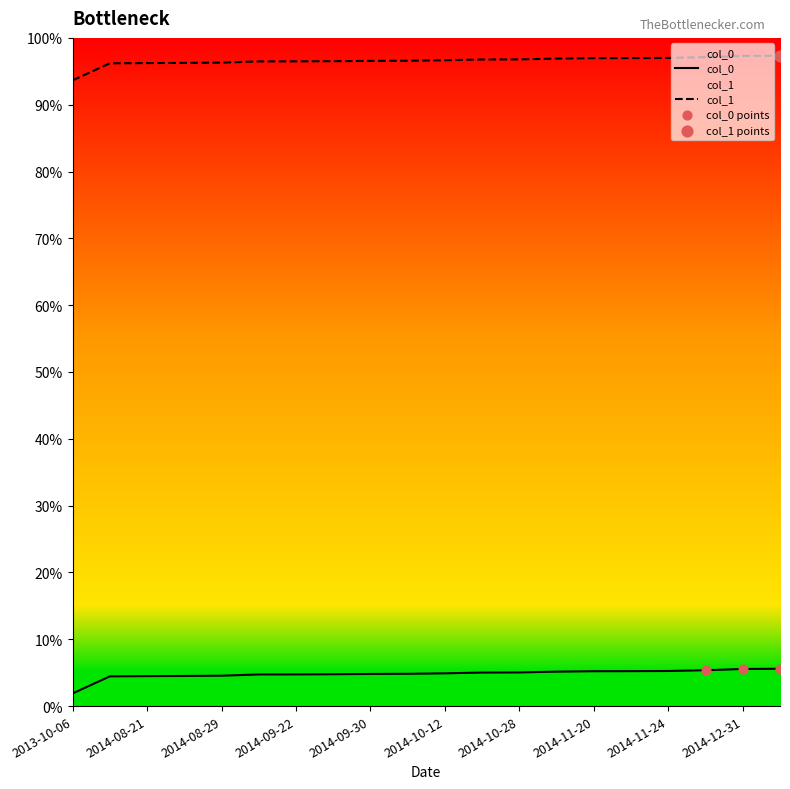

What are all the series names shown in the legend?

col_0, col_1